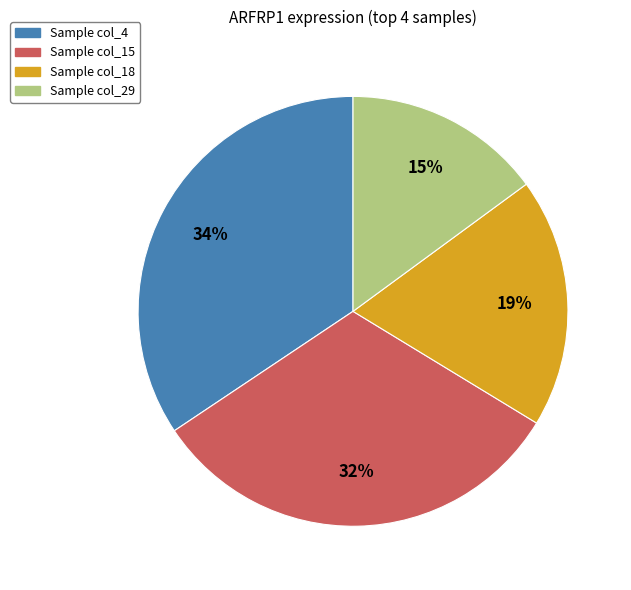

To the nearest percent, what is the average slice percentage?

25%